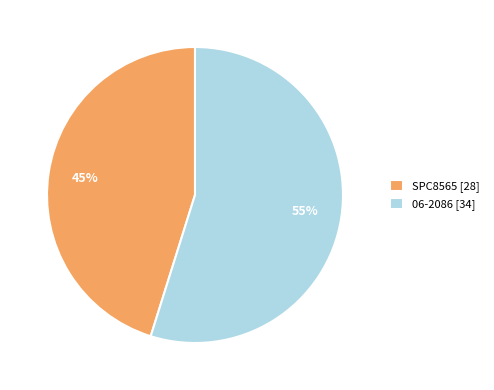

True or false: SPC8565 accounts for 45% of the total.

True